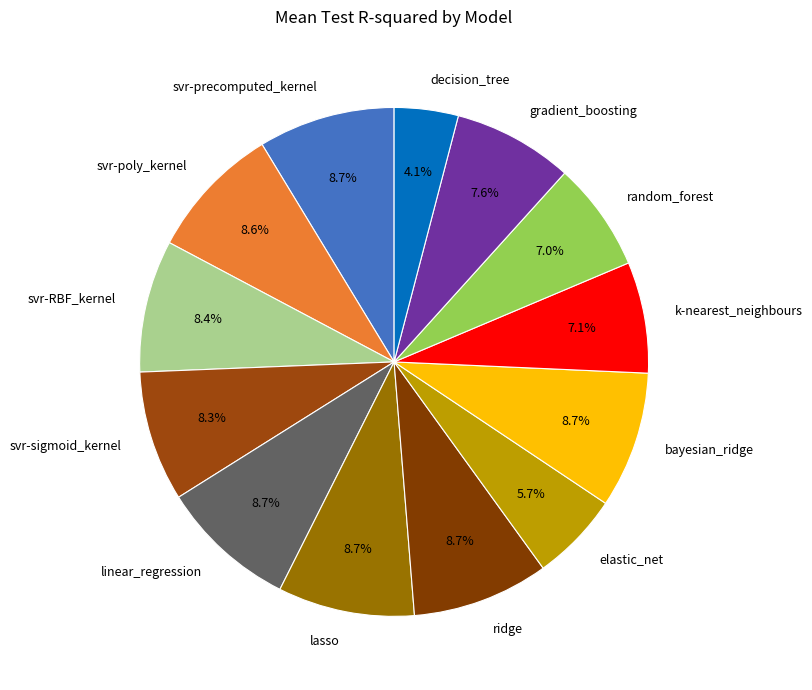

Is svr-sigmoid_kernel the majority of the pie?

No